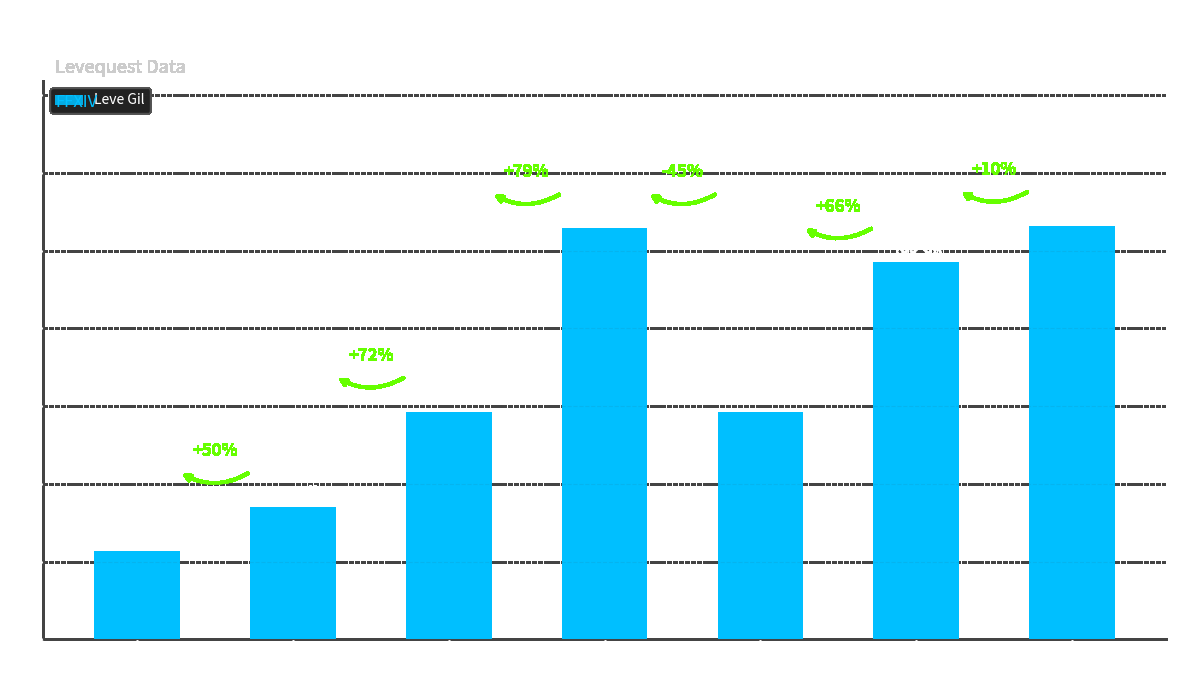

What is the value of the 4th bar from the left?

529